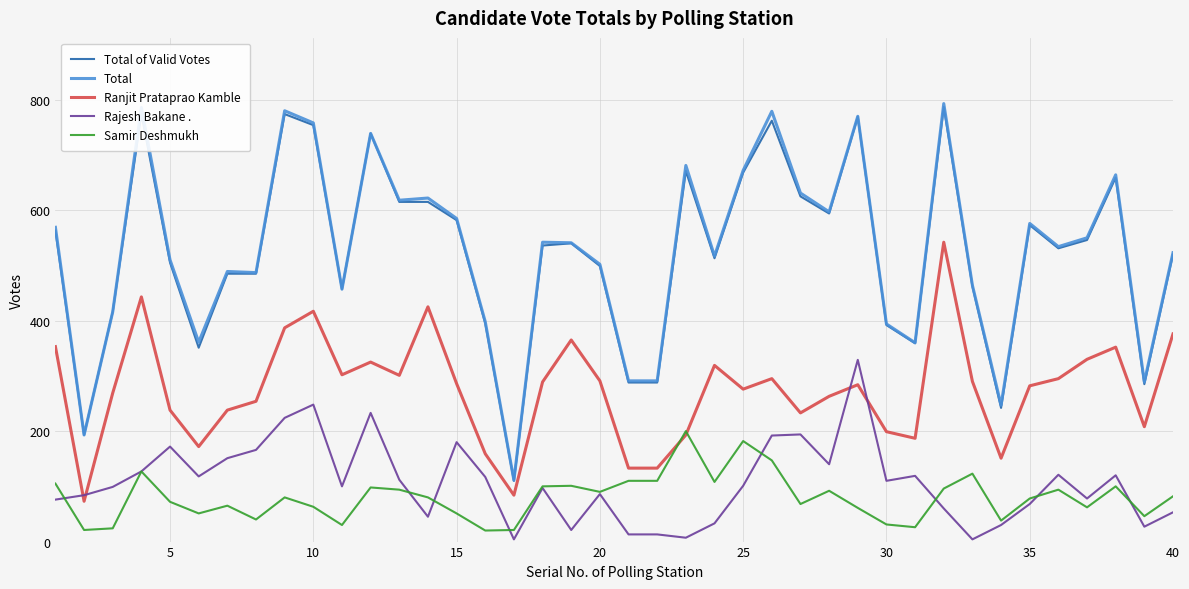

True or false: Total and Ranjit Prataprao Kamble intersect in this chart.

False